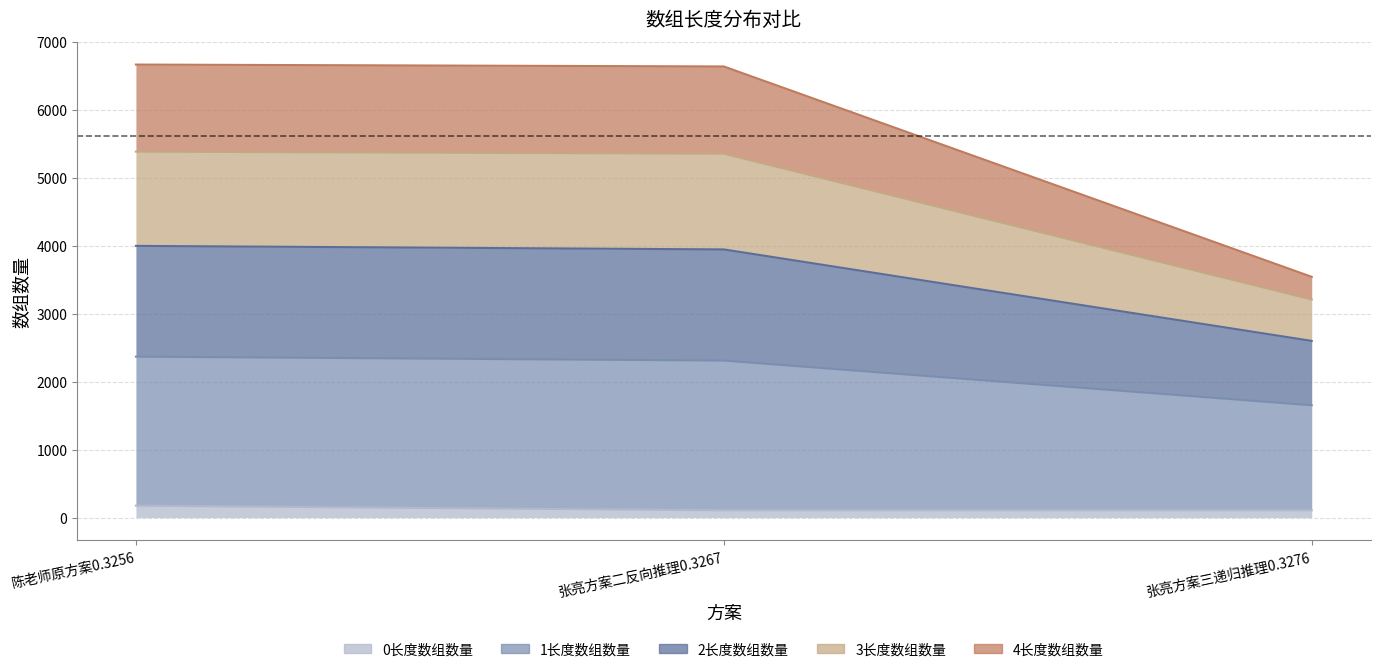

List the labels in order of 0长度数组数量 value, smallest first.

张亮方案二反向推理0.3267, 张亮方案三递归推理0.3276, 陈老师原方案0.3256